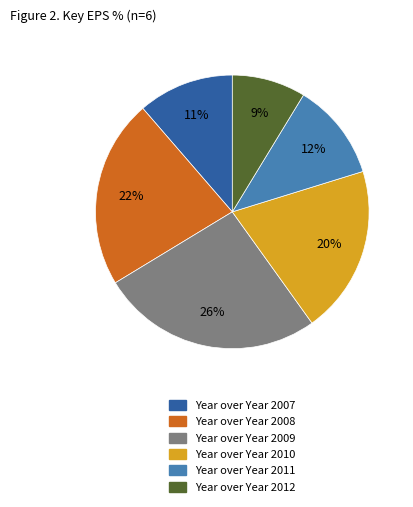

Which has a higher value, Year over Year 2012 or Year over Year 2011?

Year over Year 2011